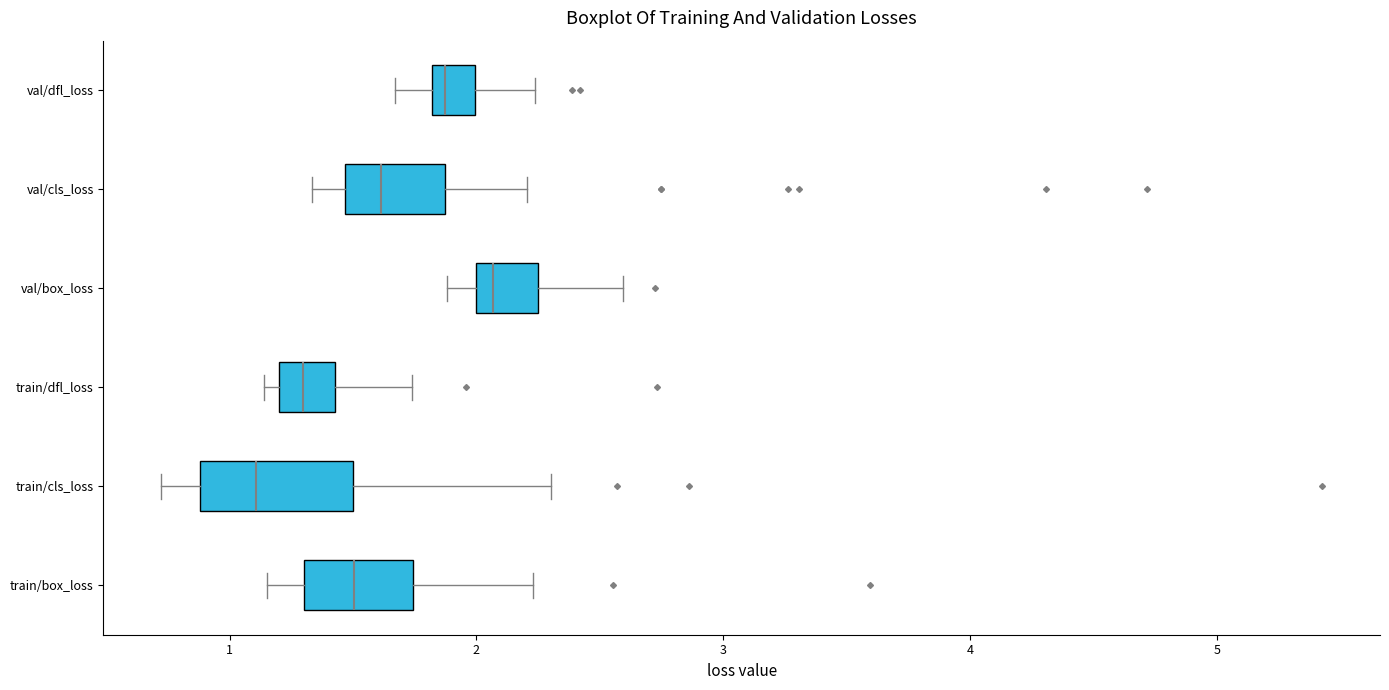

Reading bottom to top, transcribe this box plot: for each box, give where its median line is, the range the box spans, and where its two whiskers end, as read against the x-axis. The values are not printed on the chart, so give them approximately, as read against the axis.

train/box_loss: median 1.5, box 1.3 to 1.7, whiskers 1.2 to 2.2
train/cls_loss: median 1.1, box 0.9 to 1.5, whiskers 0.7 to 2.3
train/dfl_loss: median 1.3, box 1.2 to 1.4, whiskers 1.1 to 1.7
val/box_loss: median 2.1, box 2.0 to 2.3, whiskers 1.9 to 2.6
val/cls_loss: median 1.6, box 1.5 to 1.9, whiskers 1.3 to 2.2
val/dfl_loss: median 1.9, box 1.8 to 2.0, whiskers 1.7 to 2.2